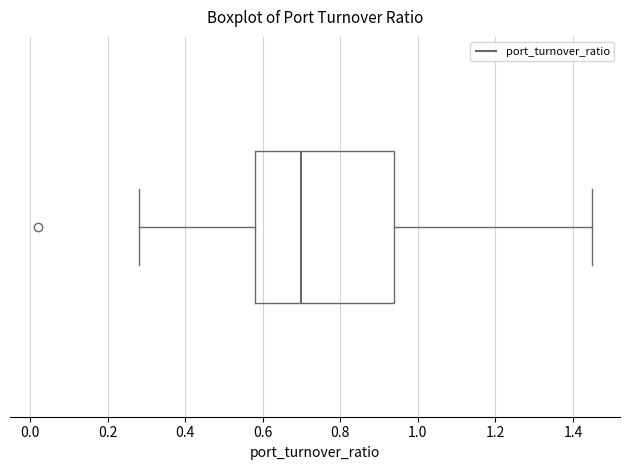

Where does the median line of the box sit on the x-axis? The values are not printed on the chart, so give them approximately, as read against the axis.

0.70